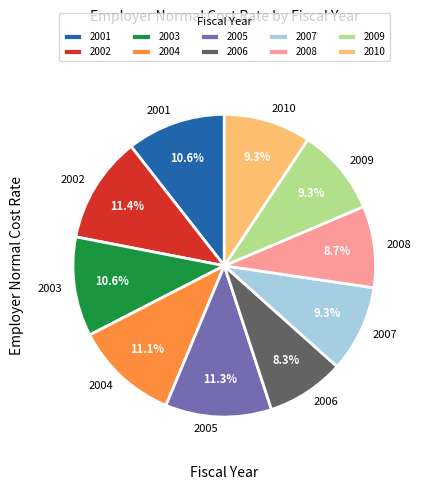

Does 2005 account for over 50% of the chart?

No